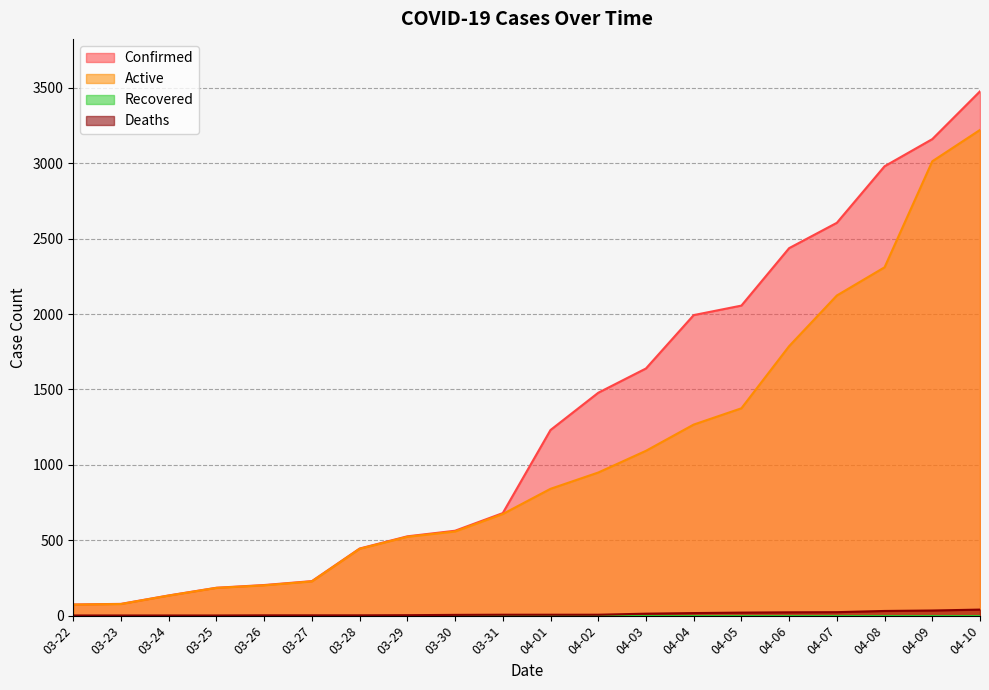

Between 04-03 and 04-10, which series saw the biggest shift?

Active